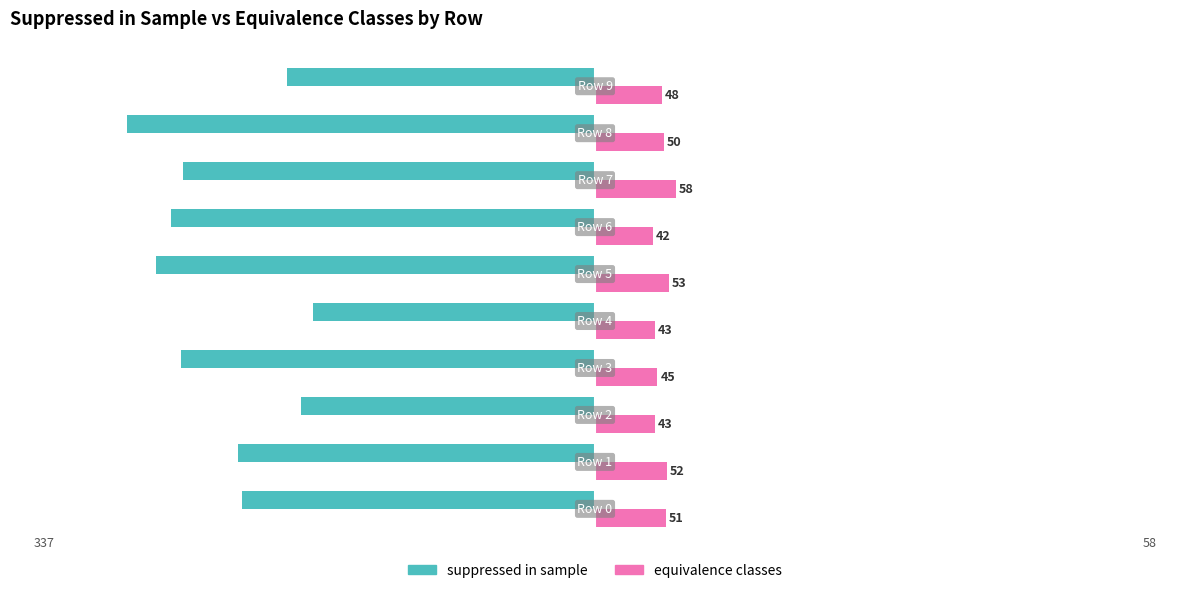

Which series has the largest range (max minus min)?

suppressed in sample